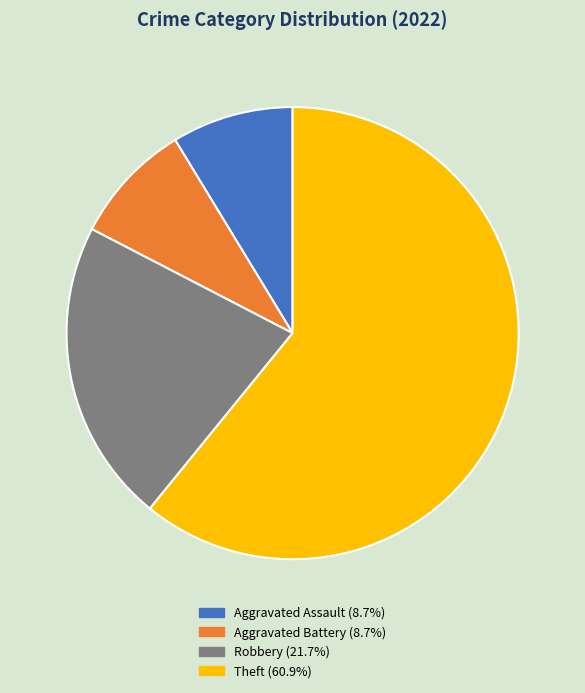

Which slice is the largest?

Theft